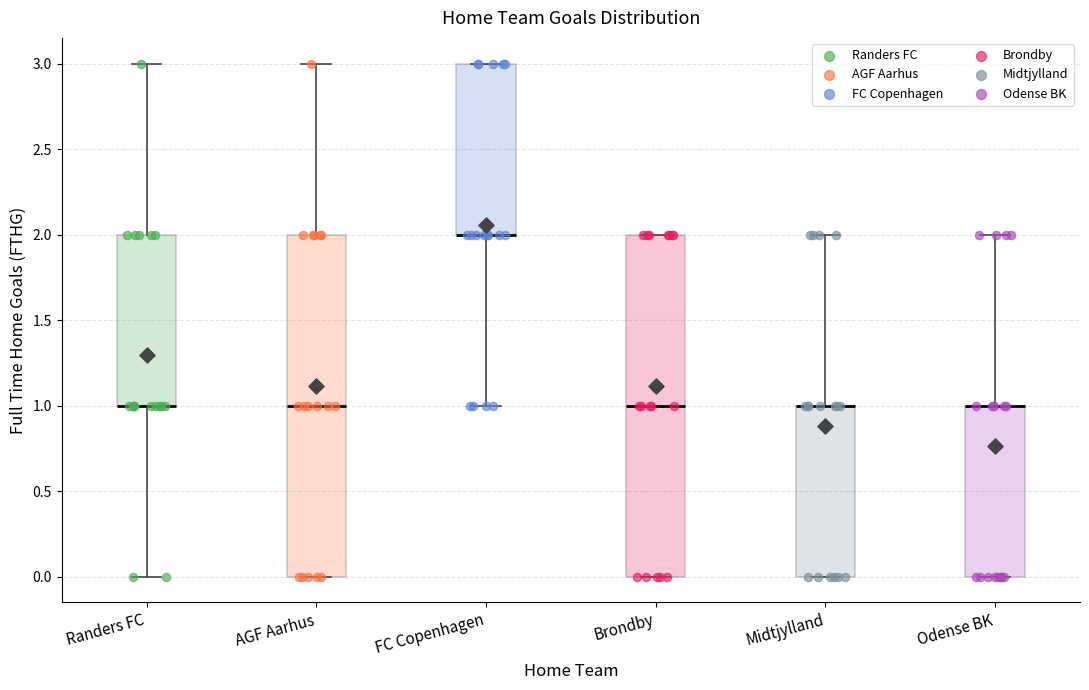

Where is the upper edge of the box for Odense BK on the y-axis? The values are not printed on the chart, so give them approximately, as read against the axis.

1